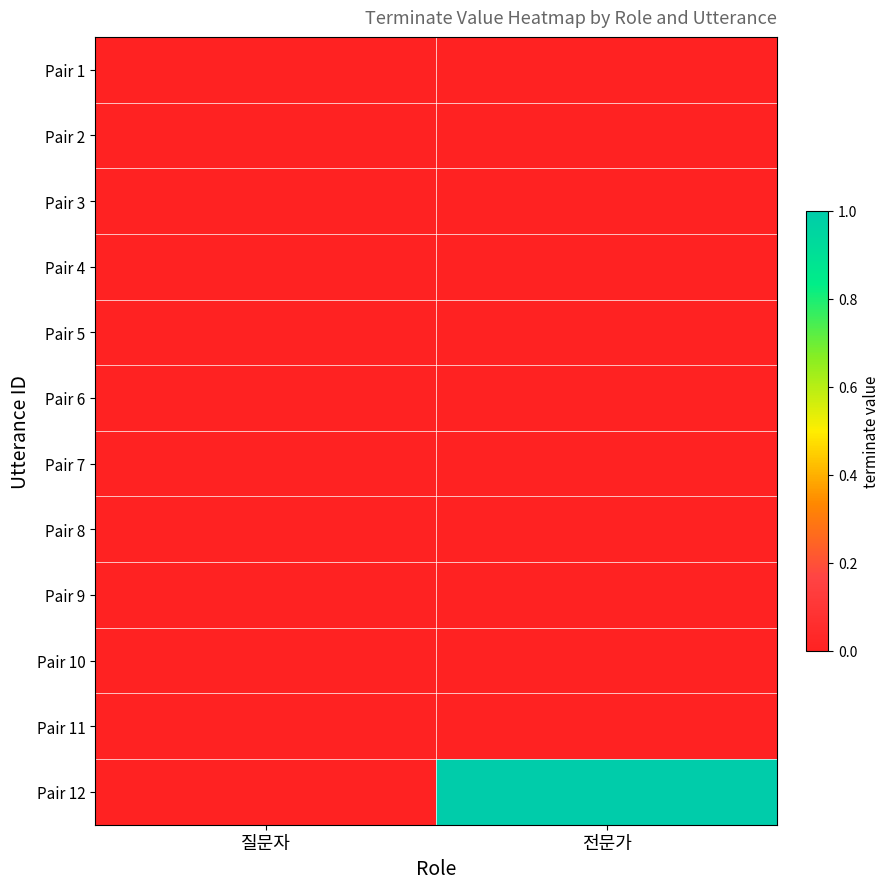

Rank the series at 질문자 from lowest to highest value.

Pair 1, Pair 2, Pair 3, Pair 4, Pair 5, Pair 6, Pair 7, Pair 8, Pair 9, Pair 10, Pair 11, Pair 12